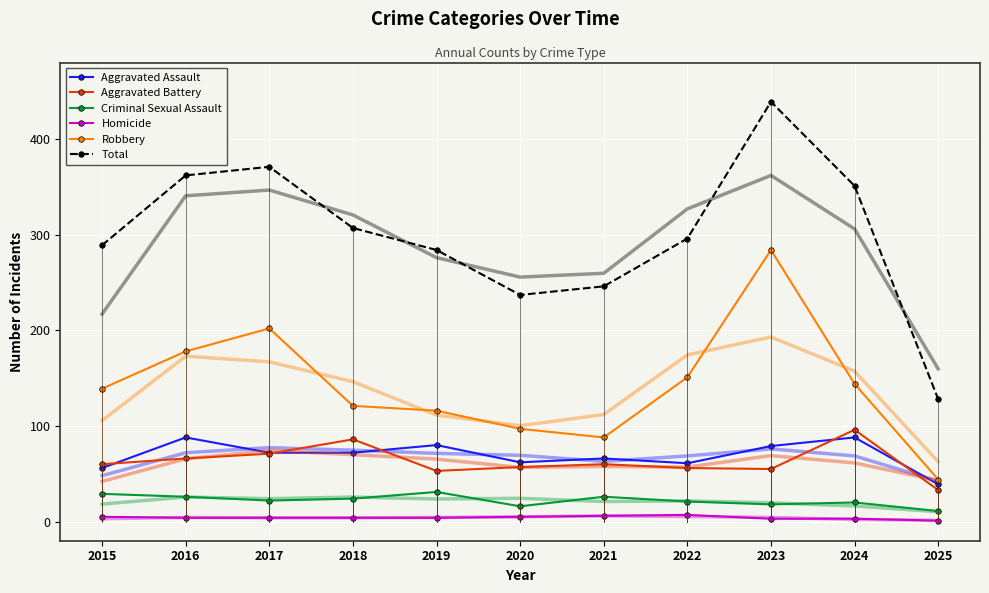

True or false: Homicide and Robbery cross at least once.

False